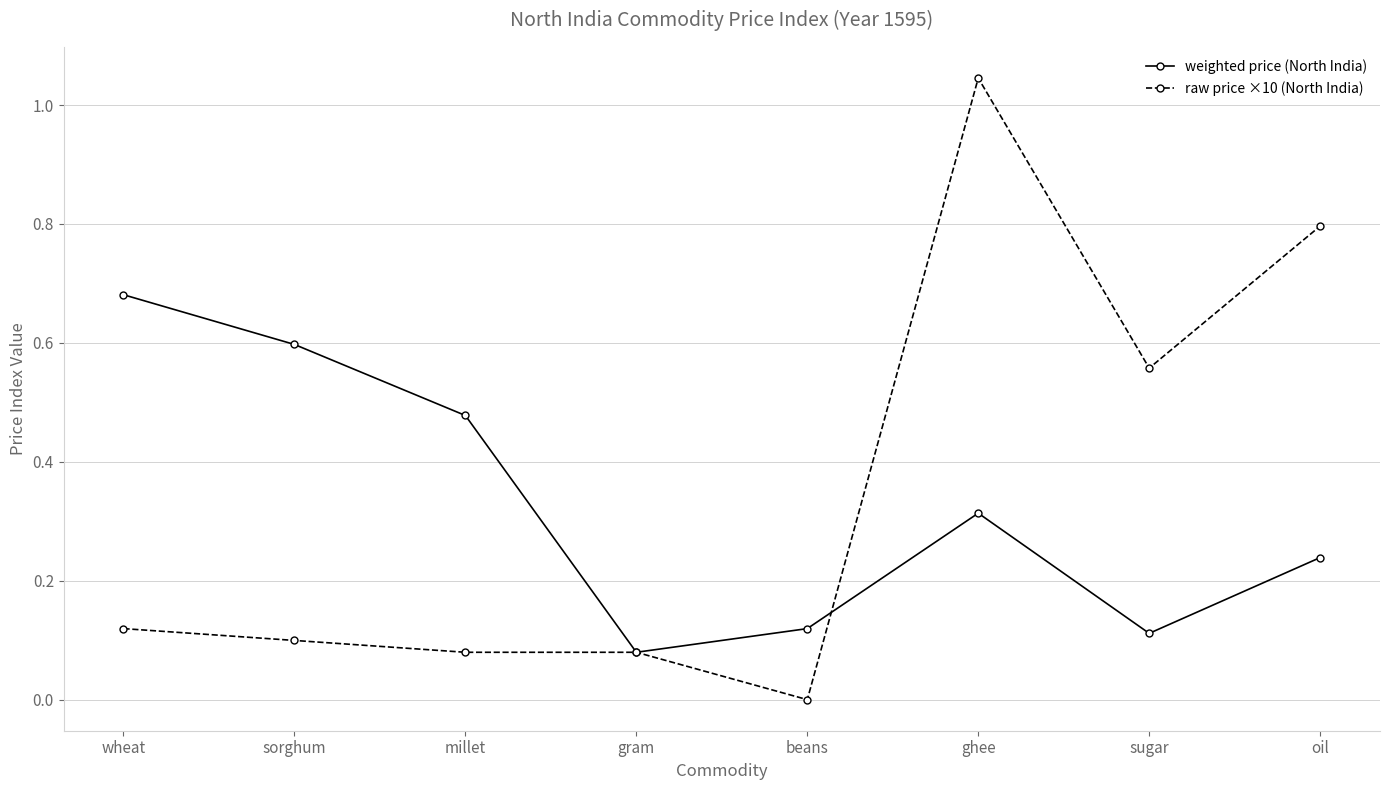

Which series changed the most between sorghum and oil?

raw price ×10 (North India)